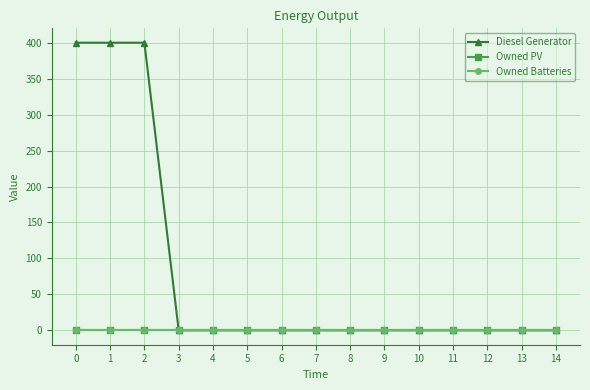

List the series in order of their peak value, lowest first.

Owned PV, Owned Batteries, Diesel Generator